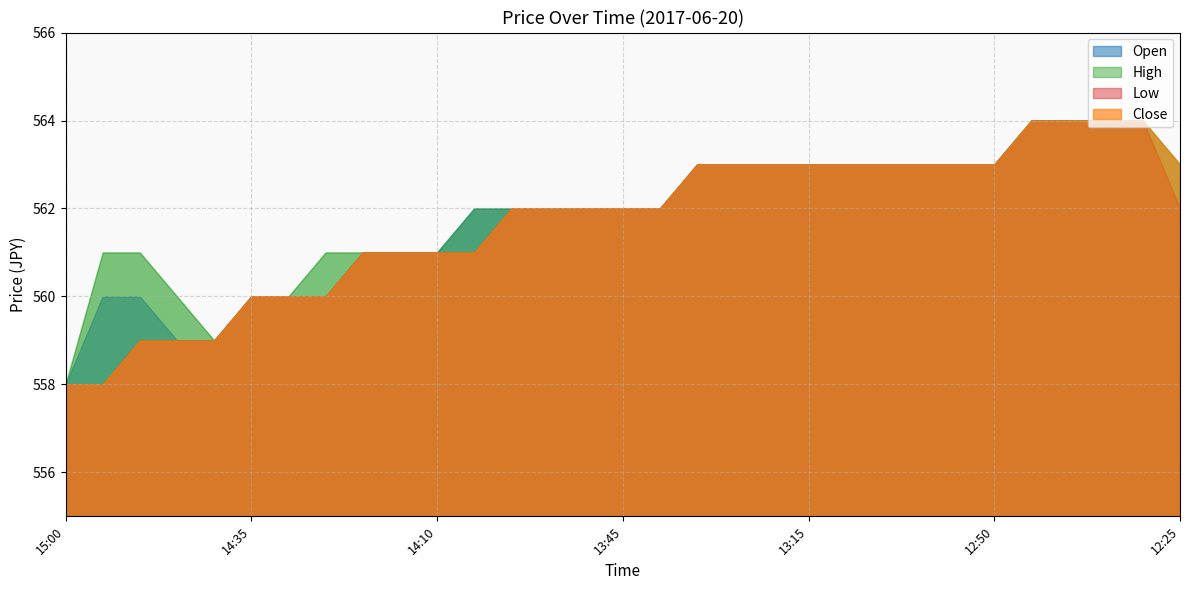

What are all the series names shown in the legend?

Close, High, Low, Open